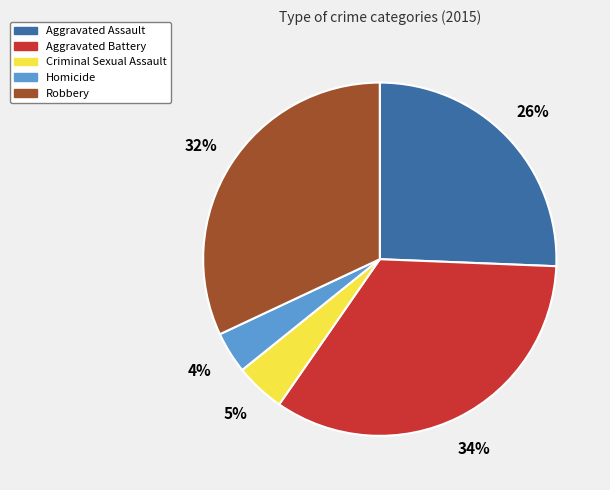

Is Homicide the majority of the pie?

No